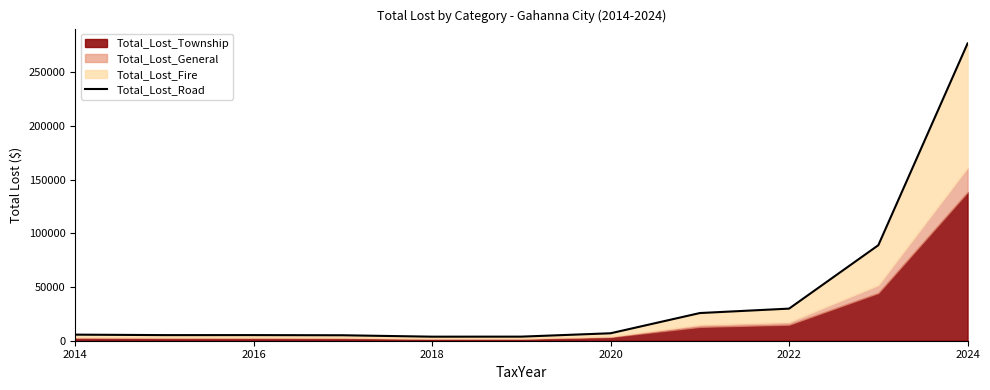

Is it true that the value at 2022 is 46918.6?

False